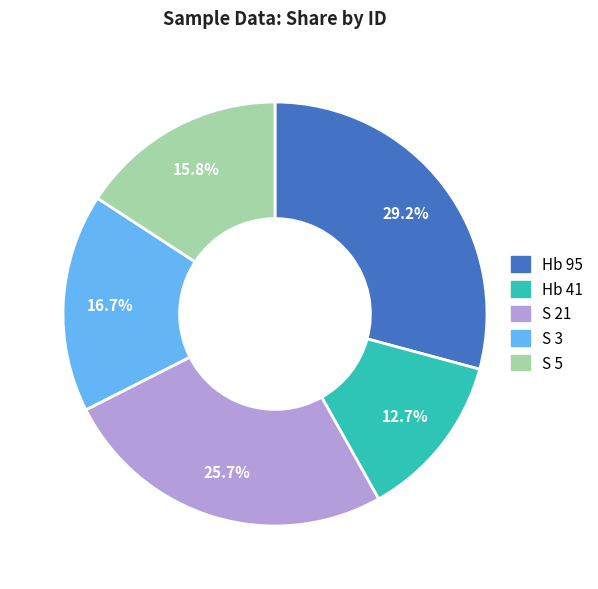

To the nearest percent, what is the average slice percentage?

20%